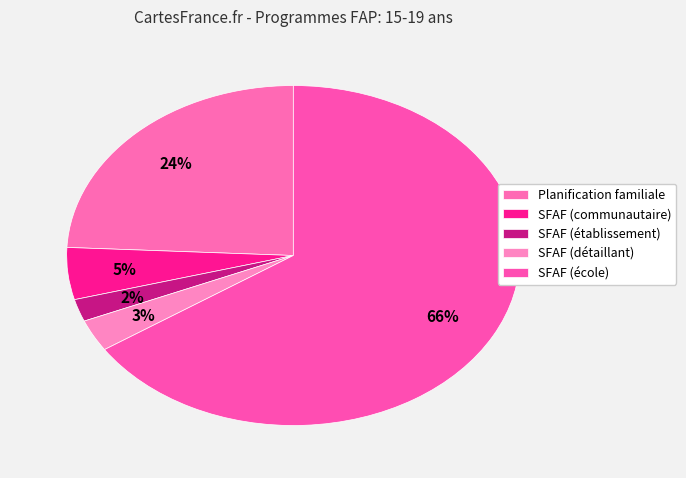

How many segments does this pie chart have?

5